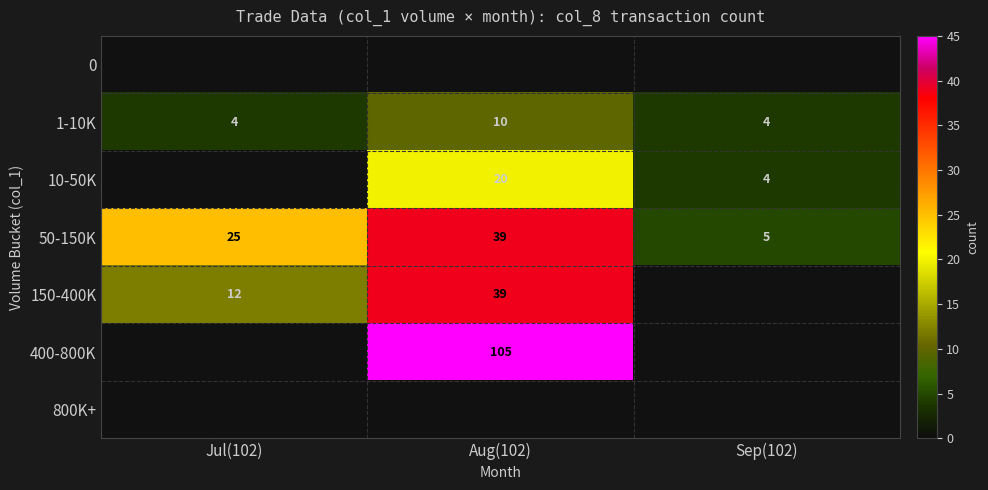

What is the approximate value of 1-10K at Aug(102)?

10